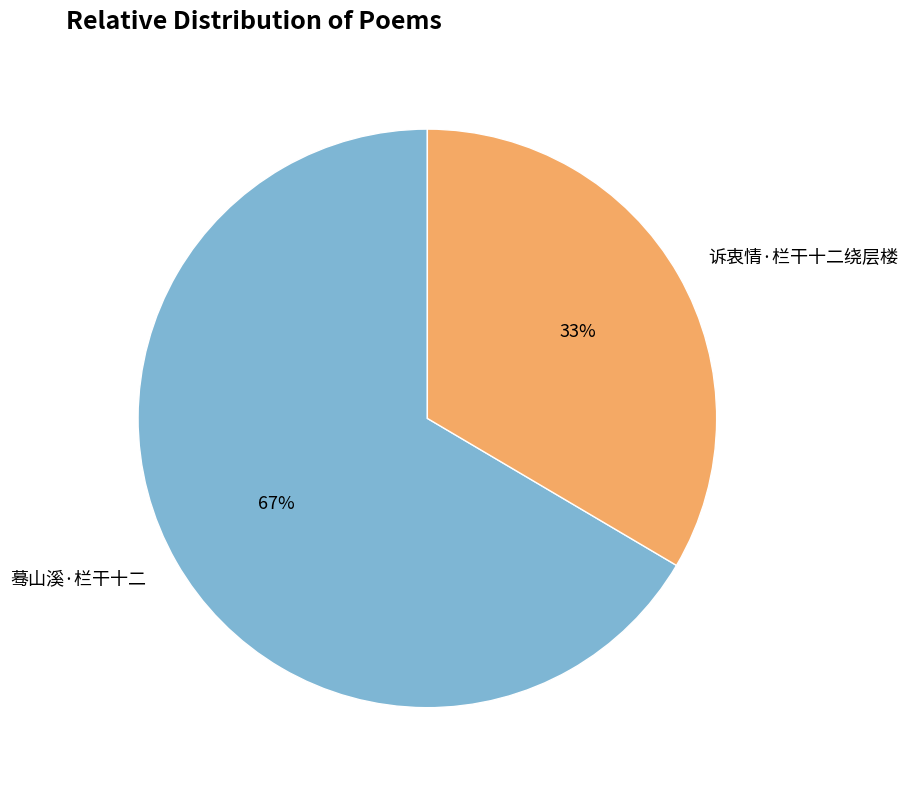

Which category has the smallest portion of the pie?

诉衷情·栏干十二绕层楼